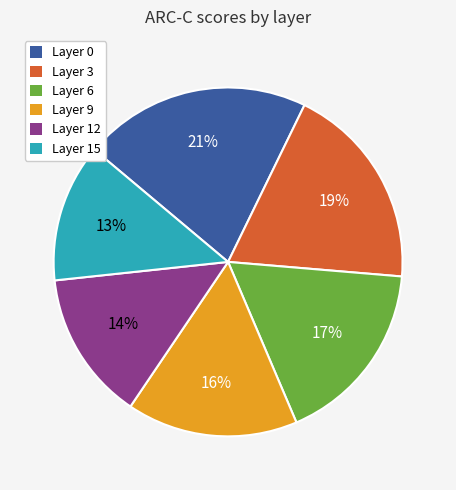

Is there any slice that represents more than half of the pie?

No